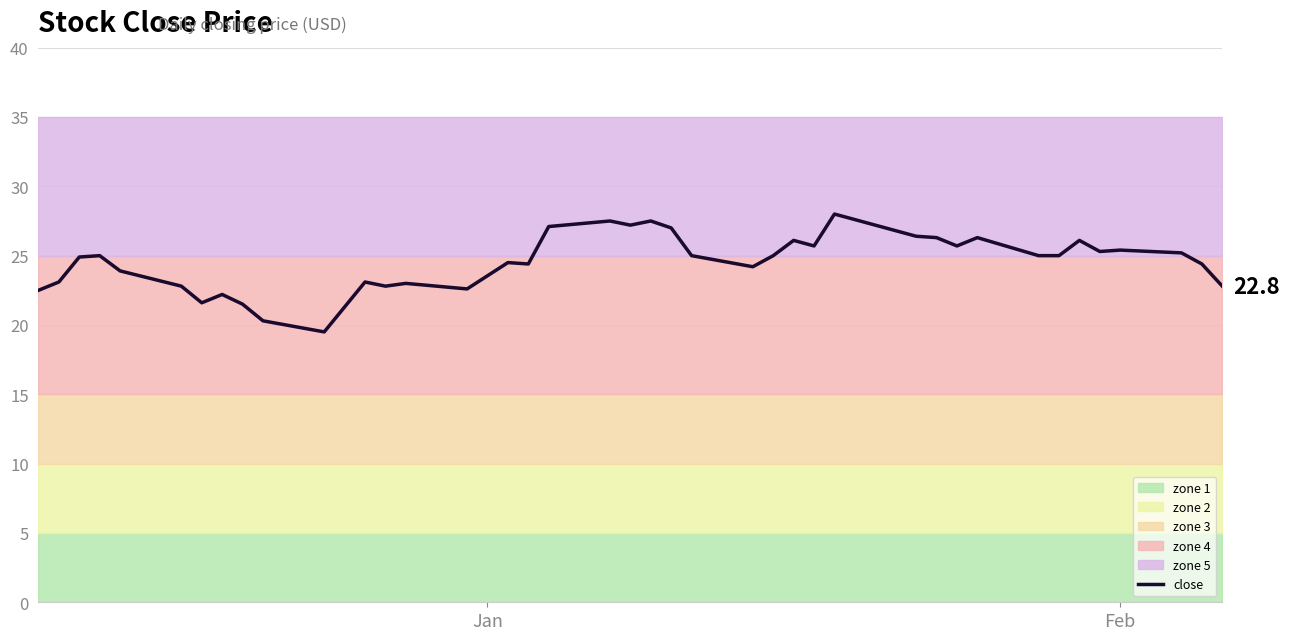

What is the maximum value for close?

28.0